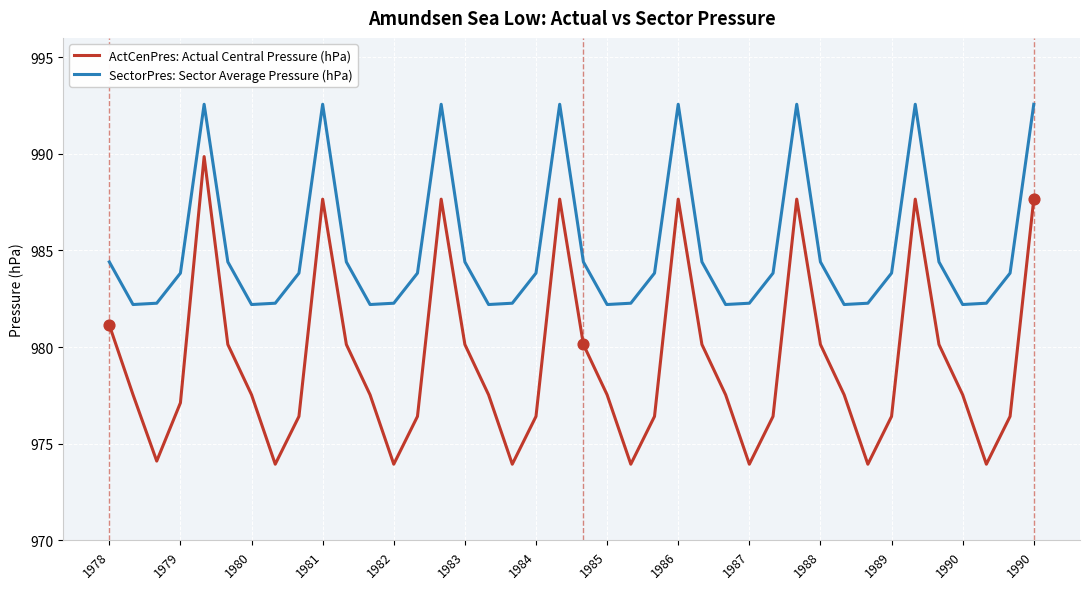

What are all the series names shown in the legend?

ActCenPres: Actual Central Pressure (hPa), SectorPres: Sector Average Pressure (hPa)